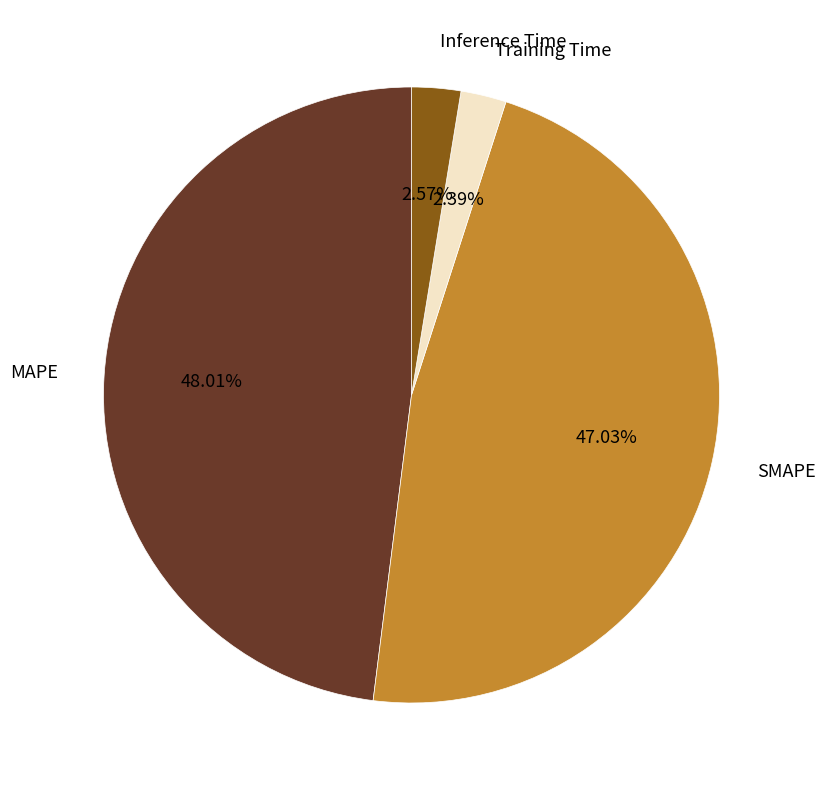

Which slice is the largest?

MAPE